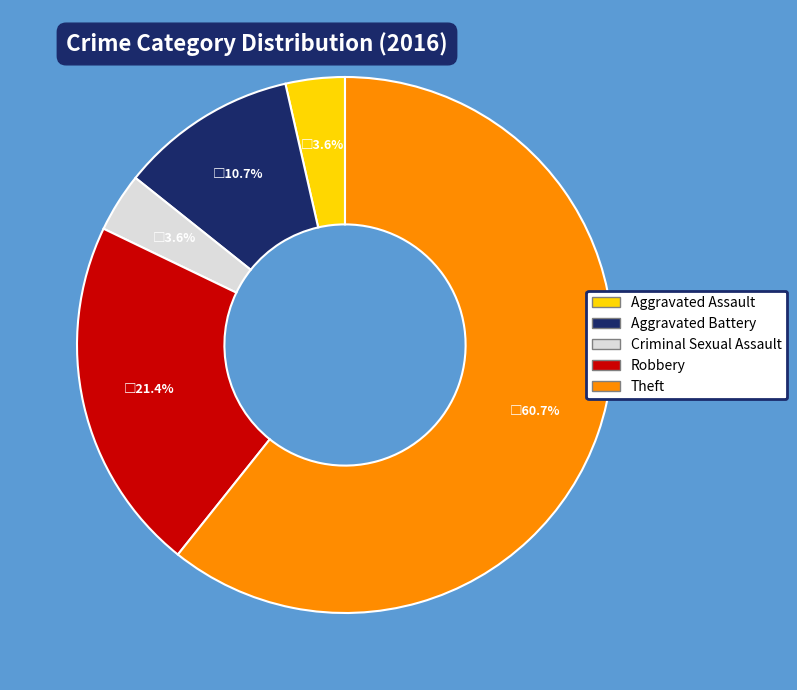

Is it true that Theft is 61% of the pie?

True